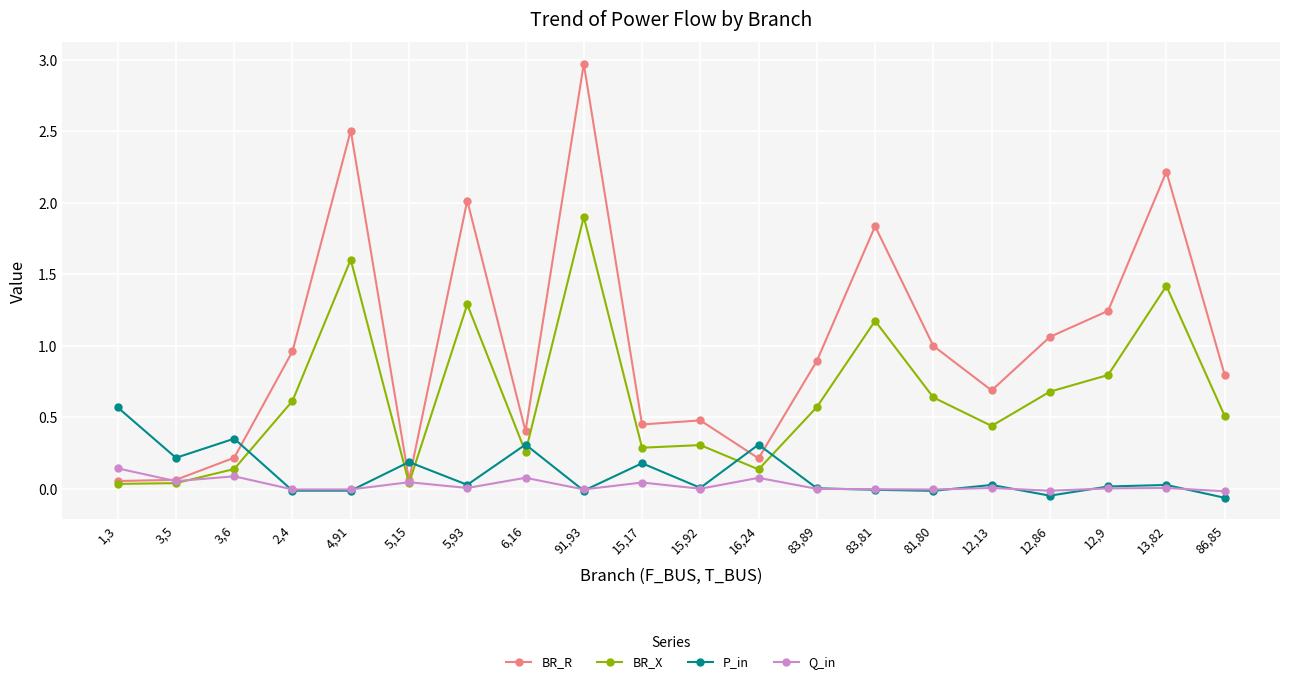

What is the maximum value shown in the chart?

3.0